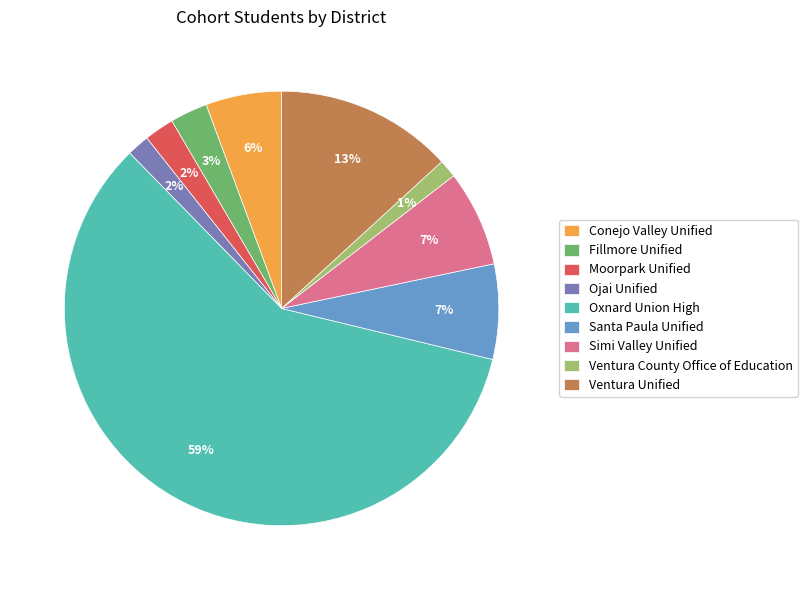

Which has a higher value, Oxnard Union High or Conejo Valley Unified?

Oxnard Union High